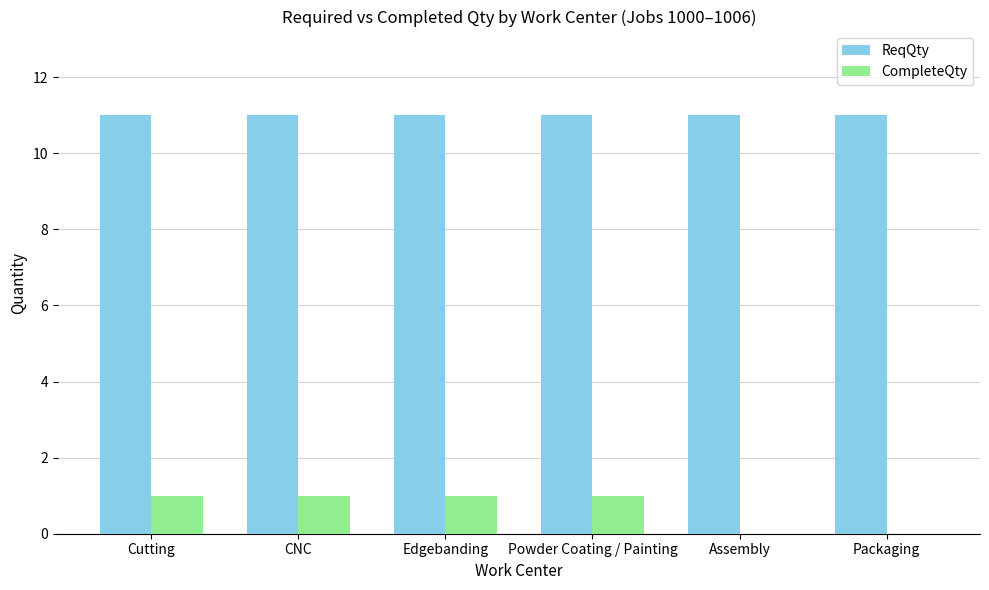

What is the spread (max minus min) of values at CNC?

10